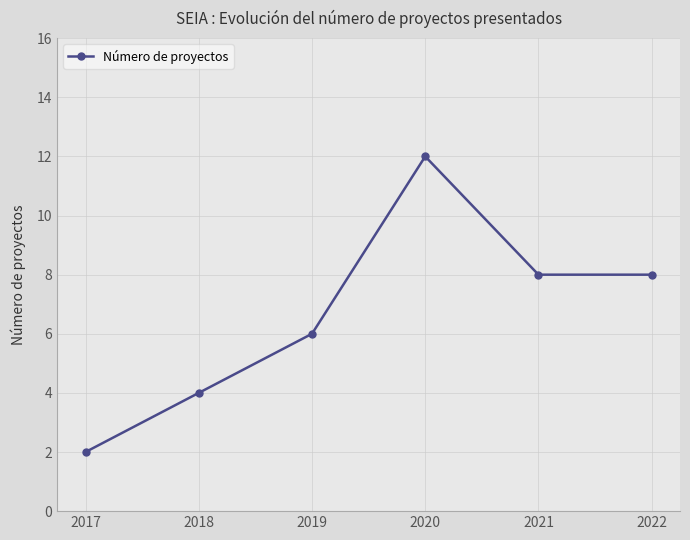

Reading right to left, list all the values displayed in this chart.

2022=8	2021=8	2020=12	2019=6	2018=4	2017=2